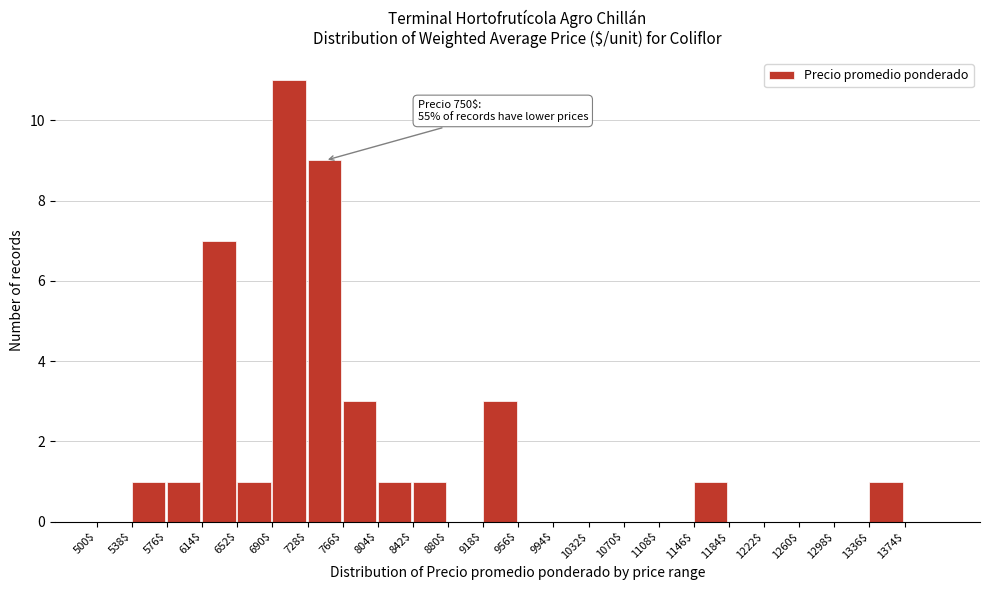

Over which range of the x-axis is the bar tallest?

690 to 728